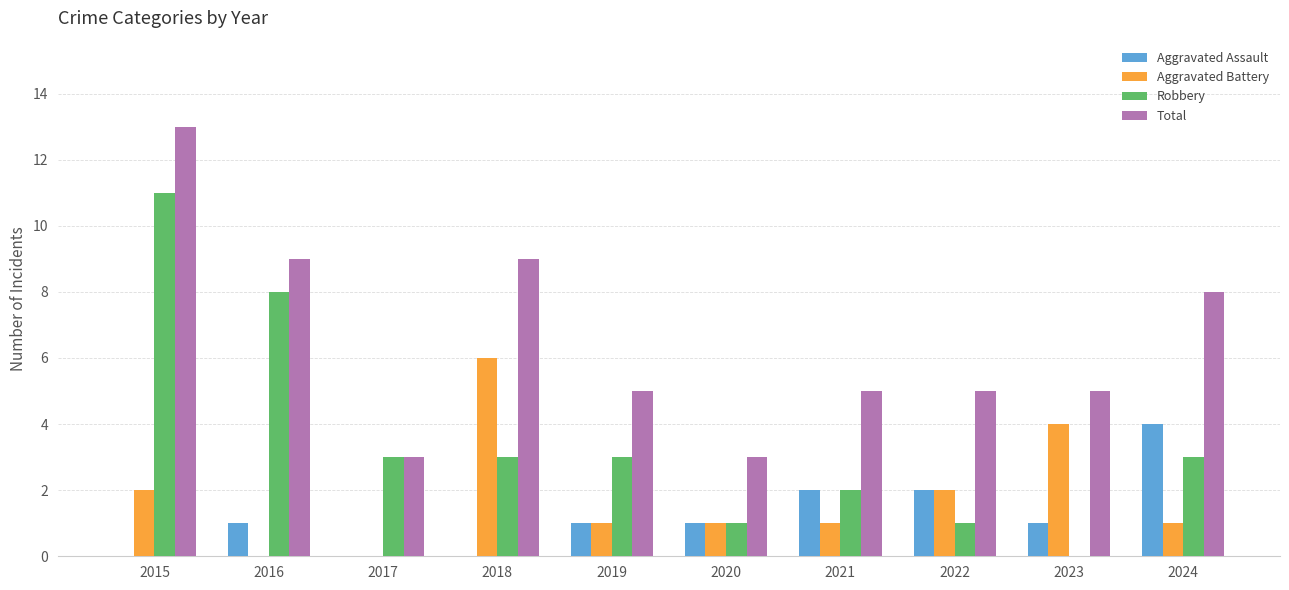

Which series has the widest spread of values?

Robbery